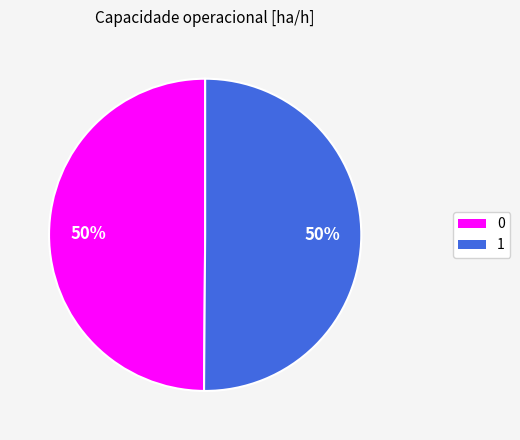

True or false: 1 accounts for 50% of the total.

True